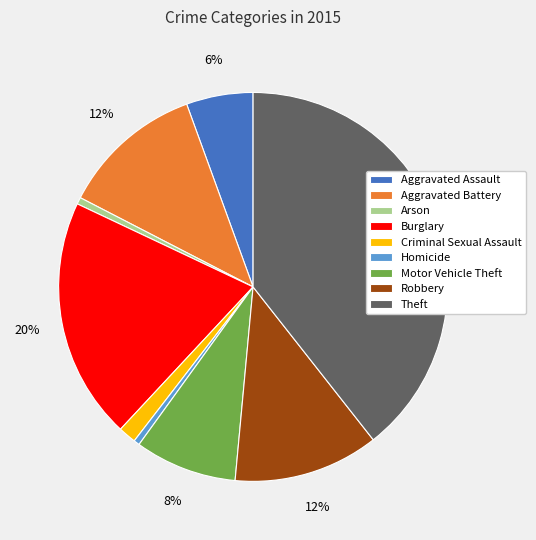

To the nearest percent, what is the average slice percentage?

11%